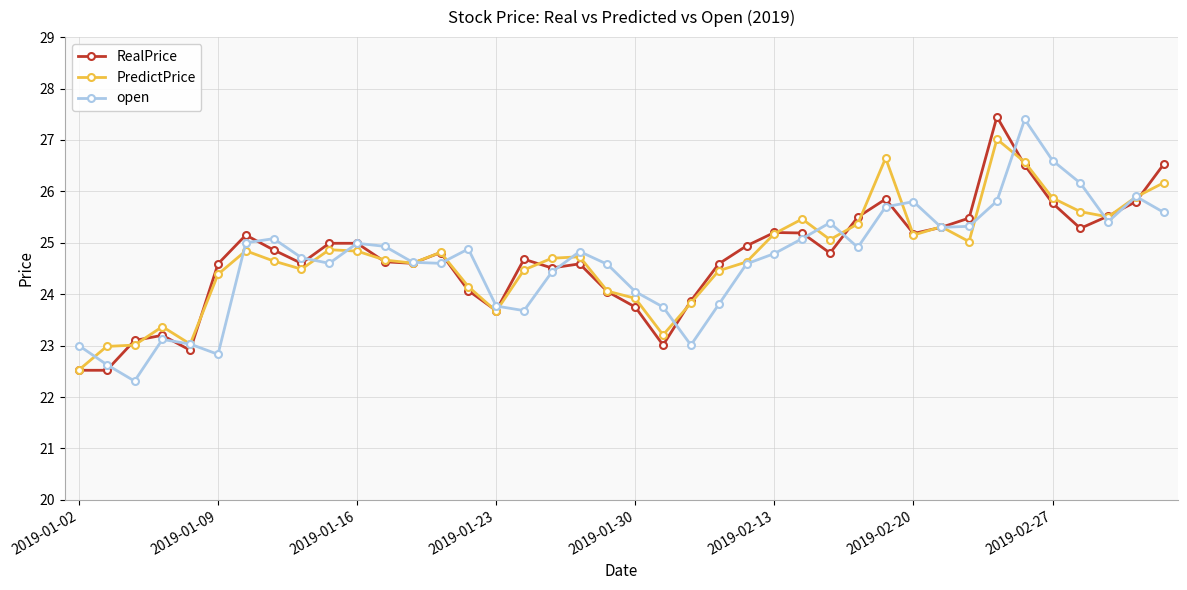

How many interior local valleys does the open series have?

9